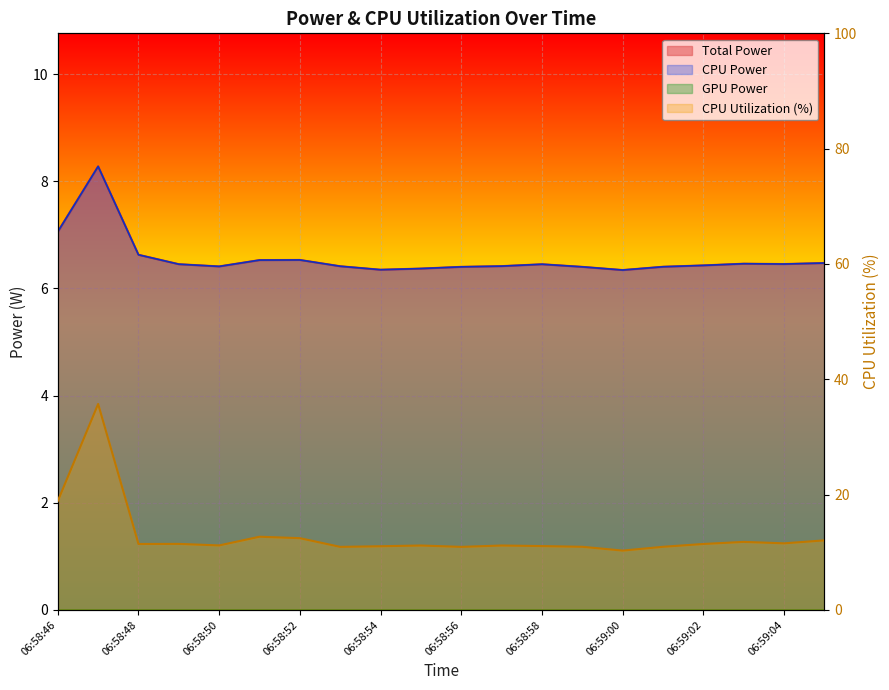

True or false: CPU Utilization and Total Power cross at least once.

False